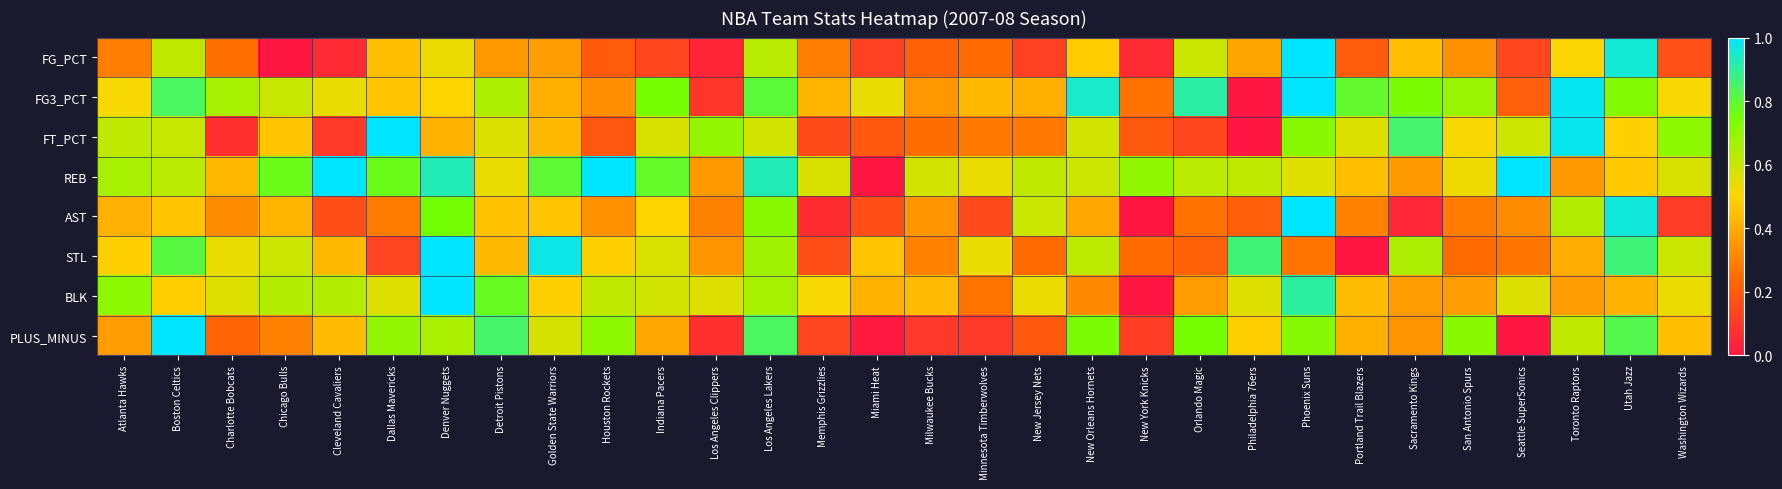

Reading right to left, what are all the values shown in this chart?

FG_PCT: Washington Wizards=0.2	Utah Jazz=1.0	Toronto Raptors=0.5	Seattle SuperSonics=0.1	San Antonio Spurs=0.3	Sacramento Kings=0.4	Portland Trail Blazers=0.2	Phoenix Suns=1.0	Philadelphia 76ers=0.4	Orlando Magic=0.6	New York Knicks=0.1	New Orleans Hornets=0.5	New Jersey Nets=0.1	Minnesota Timberwolves=0.2	Milwaukee Bucks=0.2	Miami Heat=0.1	Memphis Grizzlies=0.3	Los Angeles Lakers=0.6	Los Angeles Clippers=0.0	Indiana Pacers=0.1	Houston Rockets=0.2	Golden State Warriors=0.4	Detroit Pistons=0.4	Denver Nuggets=0.5	Dallas Mavericks=0.4	Cleveland Cavaliers=0.1	Chicago Bulls=0.0	Charlotte Bobcats=0.3	Boston Celtics=0.6	Atlanta Hawks=0.3
FG3_PCT: Washington Wizards=0.5	Utah Jazz=0.7	Toronto Raptors=1.0	Seattle SuperSonics=0.2	San Antonio Spurs=0.7	Sacramento Kings=0.7	Portland Trail Blazers=0.8	Phoenix Suns=1.0	Philadelphia 76ers=0.0	Orlando Magic=0.9	New York Knicks=0.3	New Orleans Hornets=0.9	New Jersey Nets=0.4	Minnesota Timberwolves=0.4	Milwaukee Bucks=0.4	Miami Heat=0.5	Memphis Grizzlies=0.4	Los Angeles Lakers=0.8	Los Angeles Clippers=0.1	Indiana Pacers=0.7	Houston Rockets=0.3	Golden State Warriors=0.4	Detroit Pistons=0.6	Denver Nuggets=0.5	Dallas Mavericks=0.5	Cleveland Cavaliers=0.5	Chicago Bulls=0.6	Charlotte Bobcats=0.7	Boston Celtics=0.8	Atlanta Hawks=0.5
FT_PCT: Washington Wizards=0.7	Utah Jazz=0.5	Toronto Raptors=1.0	Seattle SuperSonics=0.6	San Antonio Spurs=0.5	Sacramento Kings=0.9	Portland Trail Blazers=0.6	Phoenix Suns=0.7	Philadelphia 76ers=0.0	Orlando Magic=0.1	New York Knicks=0.2	New Orleans Hornets=0.6	New Jersey Nets=0.3	Minnesota Timberwolves=0.3	Milwaukee Bucks=0.3	Miami Heat=0.2	Memphis Grizzlies=0.2	Los Angeles Lakers=0.6	Los Angeles Clippers=0.7	Indiana Pacers=0.6	Houston Rockets=0.2	Golden State Warriors=0.4	Detroit Pistons=0.6	Denver Nuggets=0.4	Dallas Mavericks=1.0	Cleveland Cavaliers=0.1	Chicago Bulls=0.5	Charlotte Bobcats=0.1	Boston Celtics=0.6	Atlanta Hawks=0.6
REB: Washington Wizards=0.6	Utah Jazz=0.5	Toronto Raptors=0.4	Seattle SuperSonics=1.0	San Antonio Spurs=0.5	Sacramento Kings=0.4	Portland Trail Blazers=0.4	Phoenix Suns=0.6	Philadelphia 76ers=0.6	Orlando Magic=0.6	New York Knicks=0.7	New Orleans Hornets=0.6	New Jersey Nets=0.6	Minnesota Timberwolves=0.5	Milwaukee Bucks=0.6	Miami Heat=0.0	Memphis Grizzlies=0.6	Los Angeles Lakers=0.9	Los Angeles Clippers=0.4	Indiana Pacers=0.8	Houston Rockets=1.0	Golden State Warriors=0.8	Detroit Pistons=0.5	Denver Nuggets=0.9	Dallas Mavericks=0.8	Cleveland Cavaliers=1.0	Chicago Bulls=0.8	Charlotte Bobcats=0.4	Boston Celtics=0.6	Atlanta Hawks=0.7
AST: Washington Wizards=0.1	Utah Jazz=1.0	Toronto Raptors=0.6	Seattle SuperSonics=0.3	San Antonio Spurs=0.3	Sacramento Kings=0.1	Portland Trail Blazers=0.3	Phoenix Suns=1.0	Philadelphia 76ers=0.2	Orlando Magic=0.3	New York Knicks=0.0	New Orleans Hornets=0.4	New Jersey Nets=0.6	Minnesota Timberwolves=0.1	Milwaukee Bucks=0.4	Miami Heat=0.2	Memphis Grizzlies=0.1	Los Angeles Lakers=0.7	Los Angeles Clippers=0.3	Indiana Pacers=0.5	Houston Rockets=0.3	Golden State Warriors=0.5	Detroit Pistons=0.5	Denver Nuggets=0.8	Dallas Mavericks=0.3	Cleveland Cavaliers=0.2	Chicago Bulls=0.4	Charlotte Bobcats=0.3	Boston Celtics=0.5	Atlanta Hawks=0.4
STL: Washington Wizards=0.6	Utah Jazz=0.9	Toronto Raptors=0.4	Seattle SuperSonics=0.3	San Antonio Spurs=0.2	Sacramento Kings=0.6	Portland Trail Blazers=0.0	Phoenix Suns=0.3	Philadelphia 76ers=0.9	Orlando Magic=0.2	New York Knicks=0.2	New Orleans Hornets=0.6	New Jersey Nets=0.2	Minnesota Timberwolves=0.5	Milwaukee Bucks=0.3	Miami Heat=0.5	Memphis Grizzlies=0.2	Los Angeles Lakers=0.7	Los Angeles Clippers=0.4	Indiana Pacers=0.6	Houston Rockets=0.5	Golden State Warriors=1.0	Detroit Pistons=0.4	Denver Nuggets=1.0	Dallas Mavericks=0.1	Cleveland Cavaliers=0.4	Chicago Bulls=0.6	Charlotte Bobcats=0.5	Boston Celtics=0.8	Atlanta Hawks=0.5
BLK: Washington Wizards=0.5	Utah Jazz=0.4	Toronto Raptors=0.4	Seattle SuperSonics=0.6	San Antonio Spurs=0.4	Sacramento Kings=0.4	Portland Trail Blazers=0.4	Phoenix Suns=0.9	Philadelphia 76ers=0.6	Orlando Magic=0.4	New York Knicks=0.0	New Orleans Hornets=0.3	New Jersey Nets=0.5	Minnesota Timberwolves=0.3	Milwaukee Bucks=0.4	Miami Heat=0.4	Memphis Grizzlies=0.5	Los Angeles Lakers=0.7	Los Angeles Clippers=0.6	Indiana Pacers=0.6	Houston Rockets=0.6	Golden State Warriors=0.5	Detroit Pistons=0.8	Denver Nuggets=1.0	Dallas Mavericks=0.6	Cleveland Cavaliers=0.6	Chicago Bulls=0.6	Charlotte Bobcats=0.6	Boston Celtics=0.5	Atlanta Hawks=0.7
PLUS_MINUS: Washington Wizards=0.4	Utah Jazz=0.8	Toronto Raptors=0.6	Seattle SuperSonics=0.0	San Antonio Spurs=0.7	Sacramento Kings=0.3	Portland Trail Blazers=0.4	Phoenix Suns=0.7	Philadelphia 76ers=0.5	Orlando Magic=0.7	New York Knicks=0.1	New Orleans Hornets=0.7	New Jersey Nets=0.2	Minnesota Timberwolves=0.1	Milwaukee Bucks=0.1	Miami Heat=0.0	Memphis Grizzlies=0.1	Los Angeles Lakers=0.8	Los Angeles Clippers=0.1	Indiana Pacers=0.4	Houston Rockets=0.7	Golden State Warriors=0.6	Detroit Pistons=0.8	Denver Nuggets=0.7	Dallas Mavericks=0.7	Cleveland Cavaliers=0.4	Chicago Bulls=0.3	Charlotte Bobcats=0.2	Boston Celtics=1.0	Atlanta Hawks=0.4